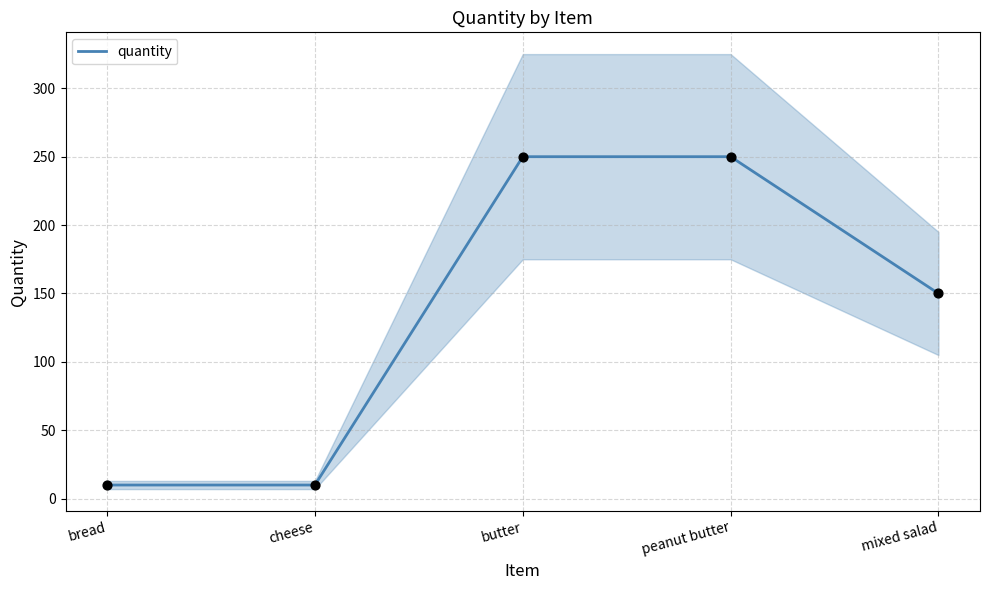

What is the change in value from butter to mixed salad?

-100